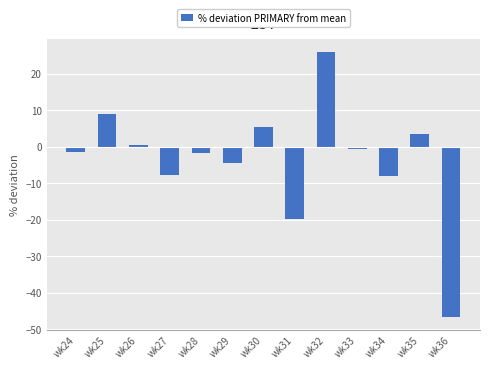

What is the sum of the values at wk35 and wk30?

8.8